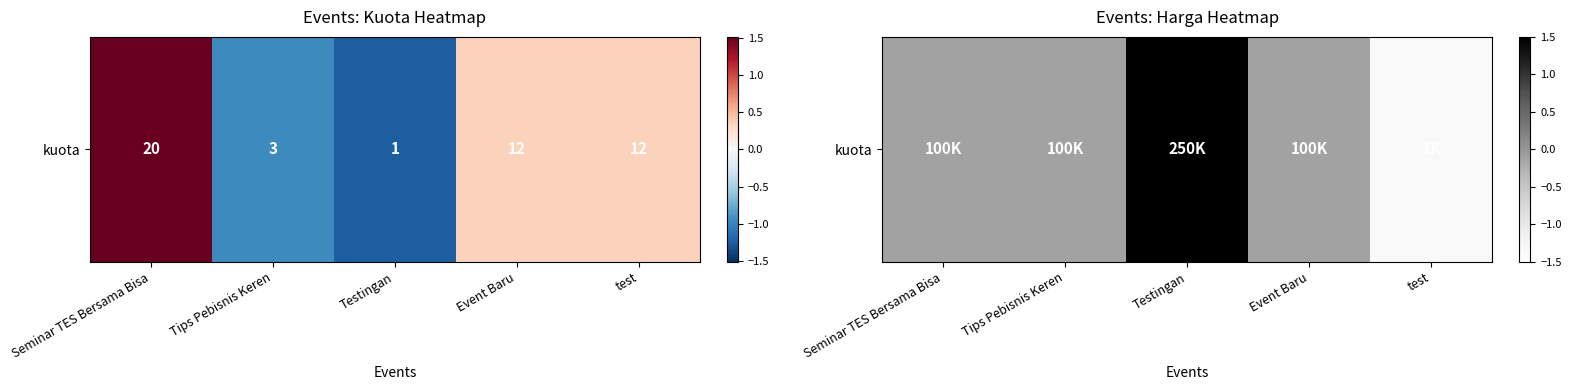

Which label corresponds to the smallest value in the chart?

test